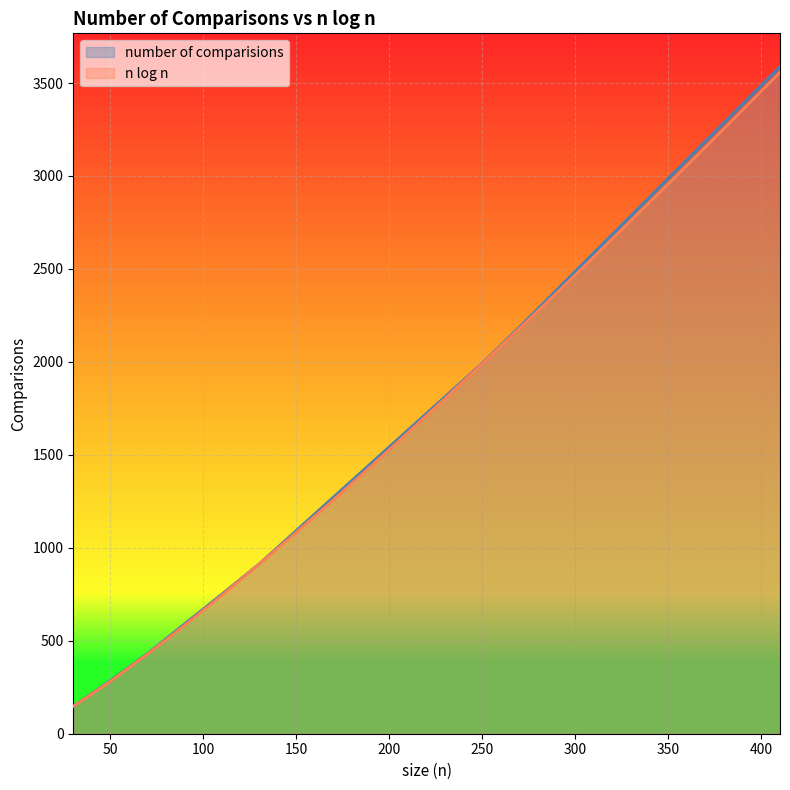

What is the value of the n log n point at the 8th from the left?

1259.6